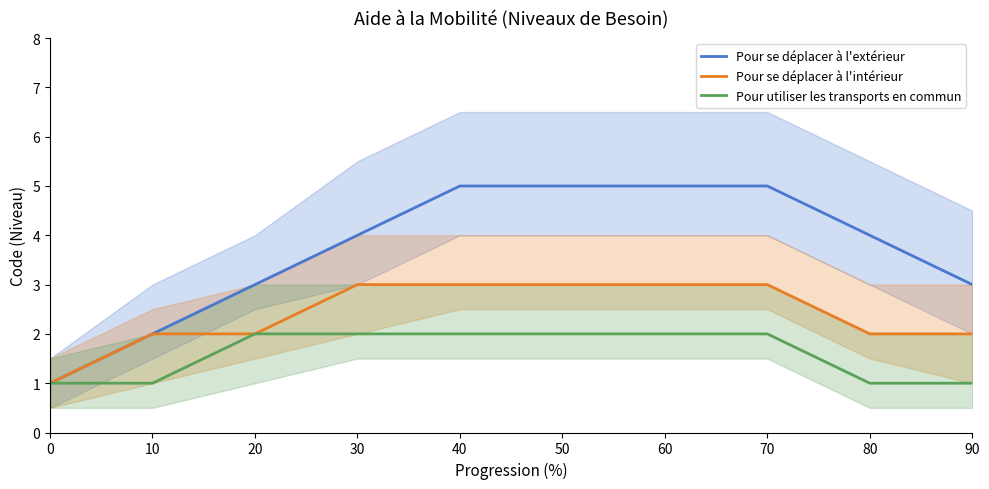

Which series has the largest range (max minus min)?

Pour se déplacer à l'extérieur